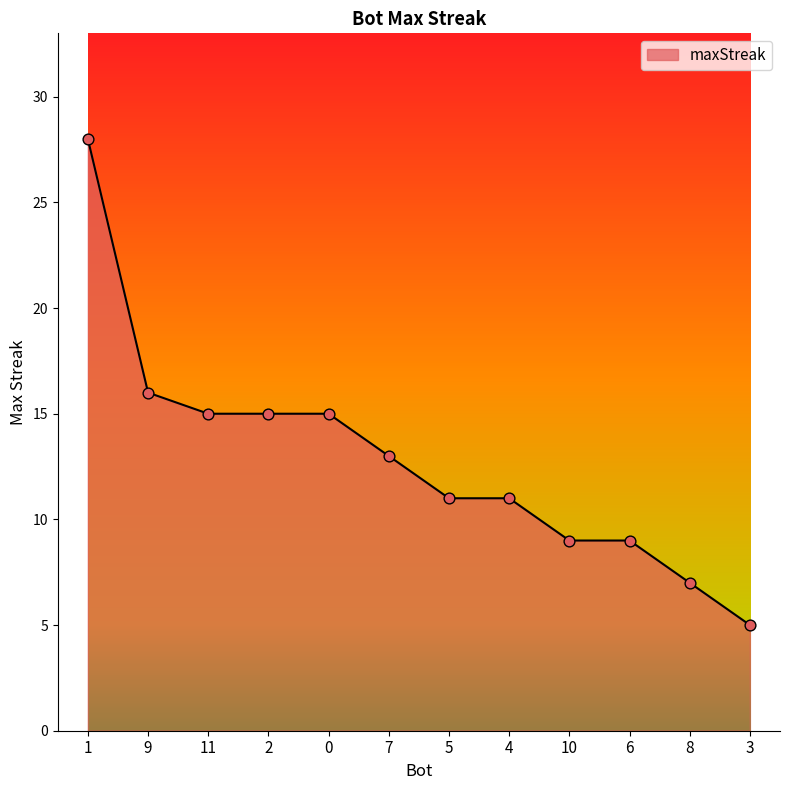

Which has a higher value, 5 or 7?

7